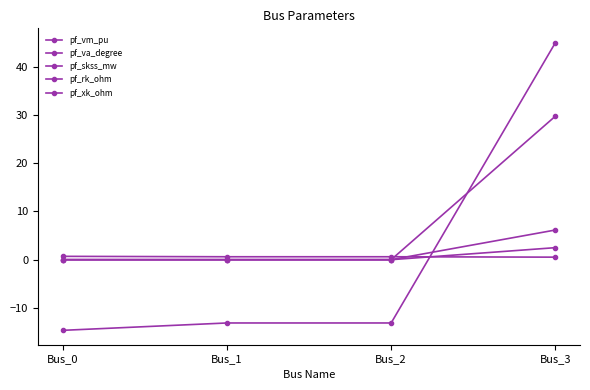

Count the pf_vm_pu values in the range 0 to 1.

4